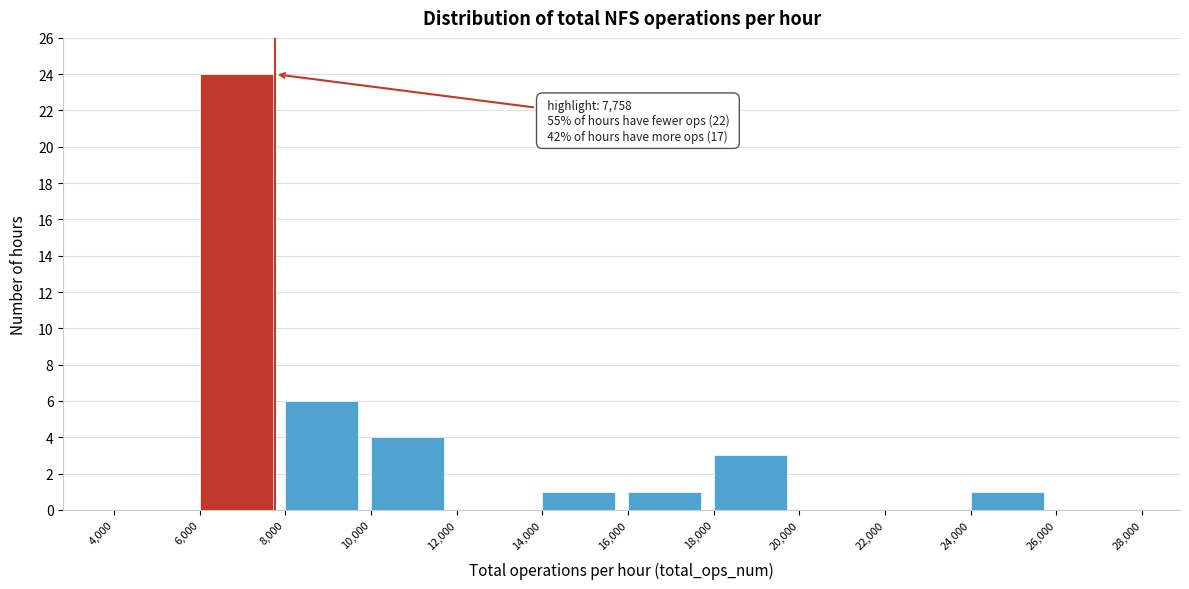

Over which range of the x-axis is the bar tallest?

6,000 to 8,000